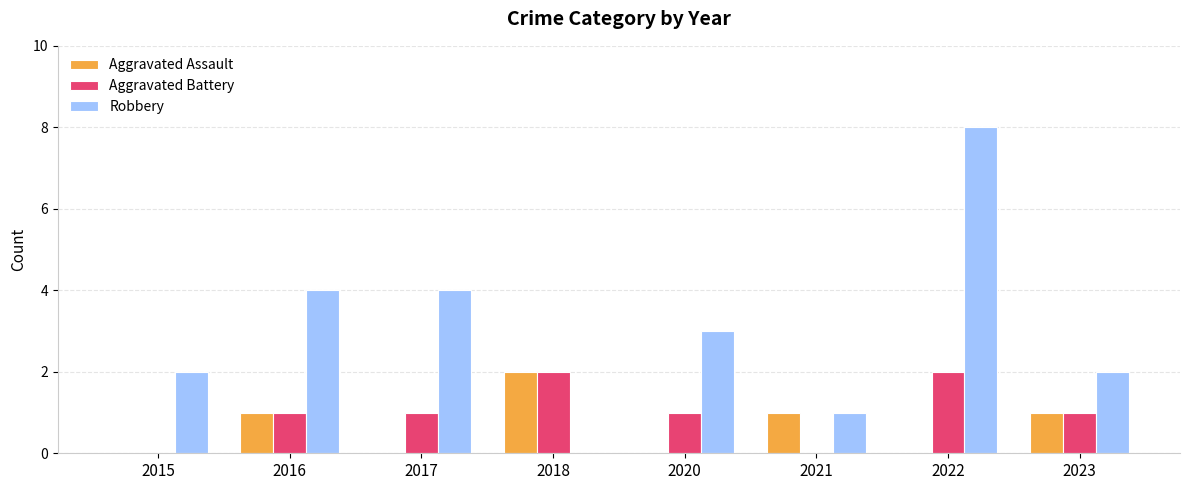

What is the total value across all series at 2022?

10